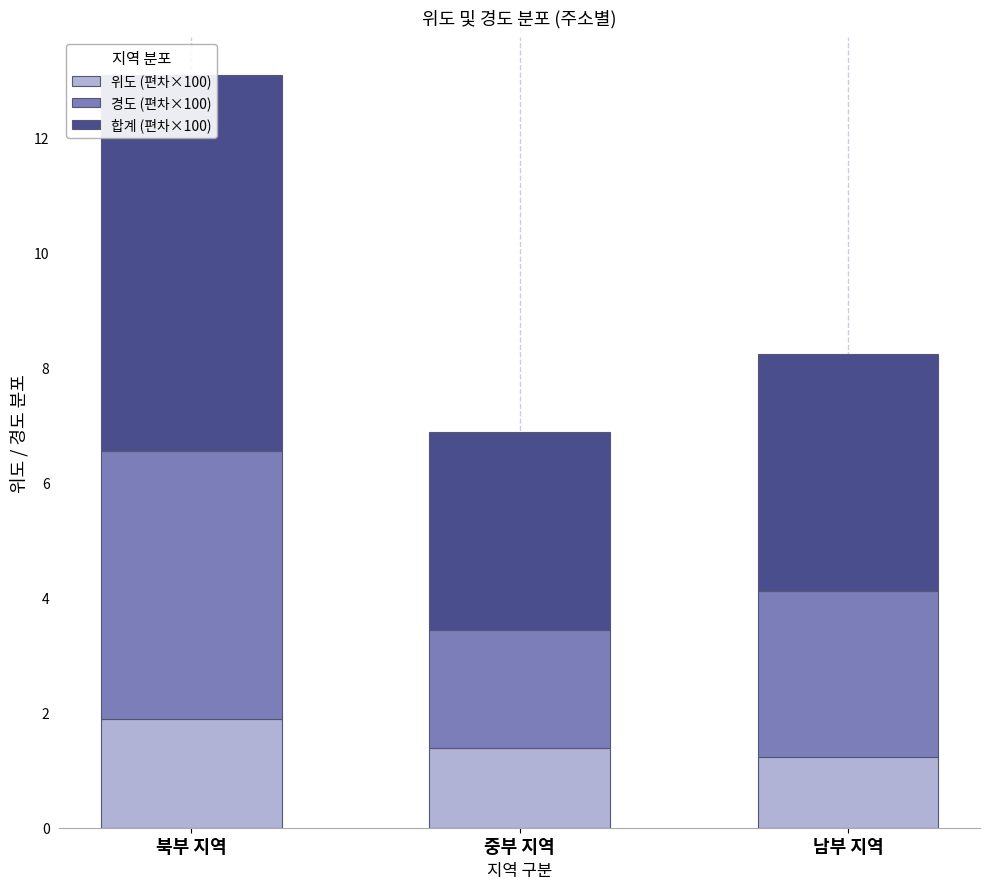

How many bars are there in total?

9